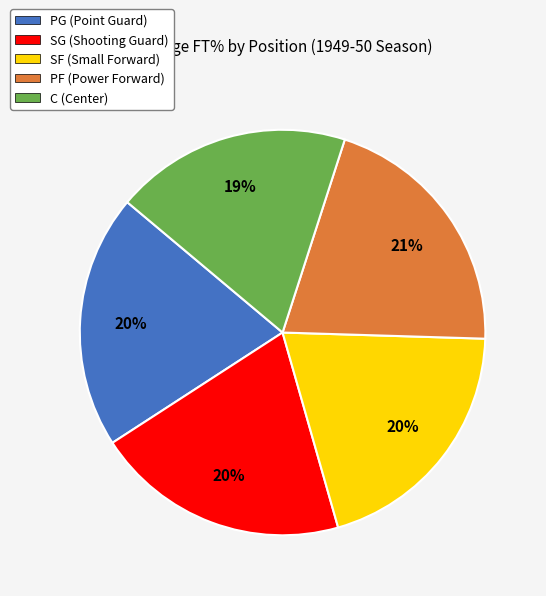

Is it true that PF (Power Forward) is 30% of the pie?

False